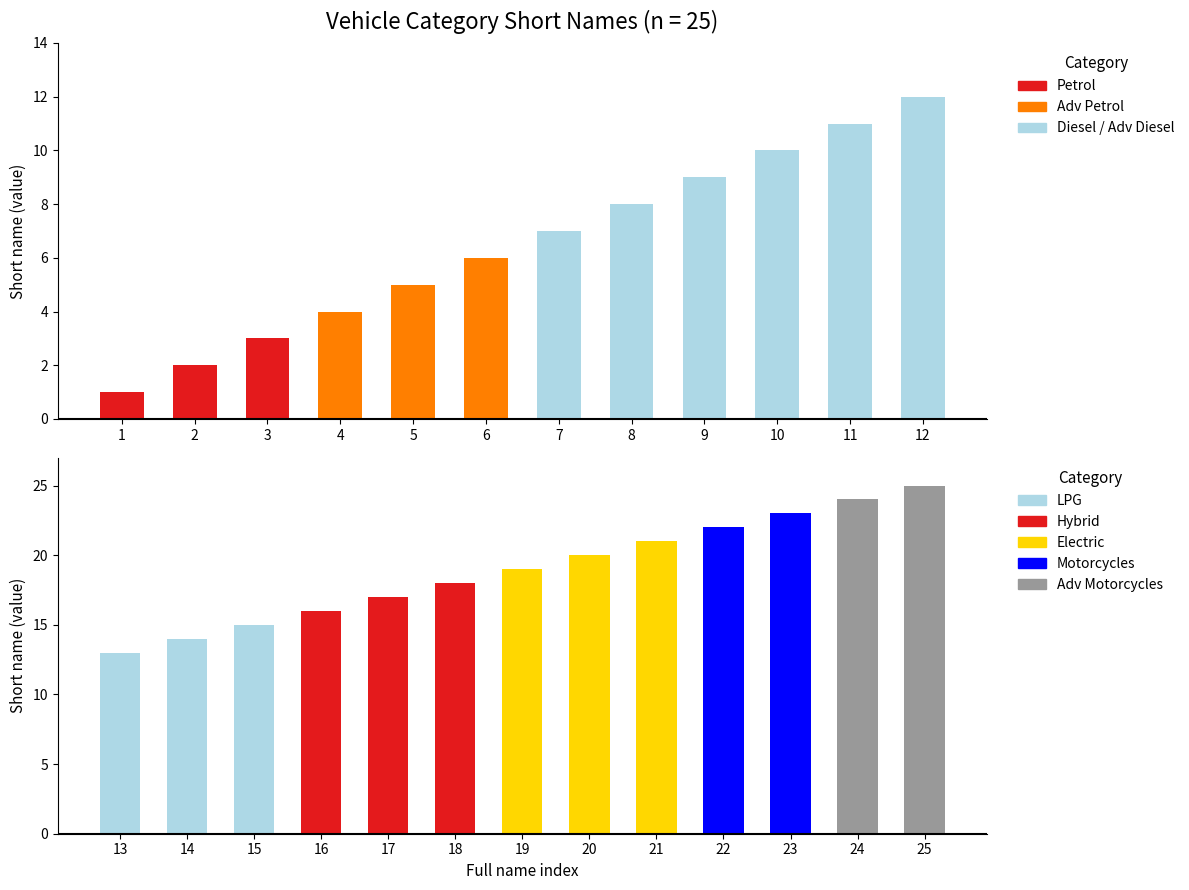

At which label does the data first exceed 13?

14 LPG Mid